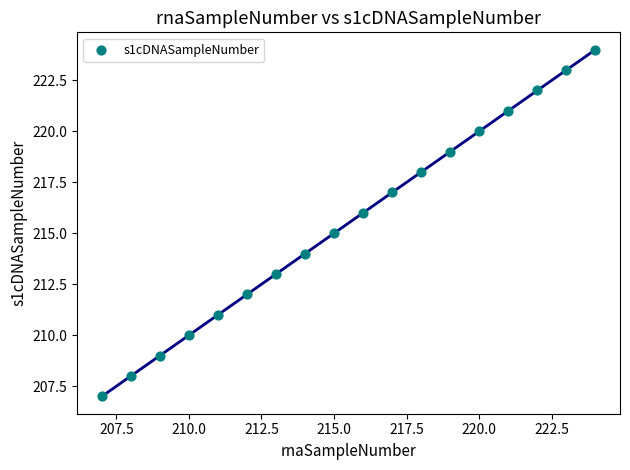

What is the range of X values (max minus min)?

17